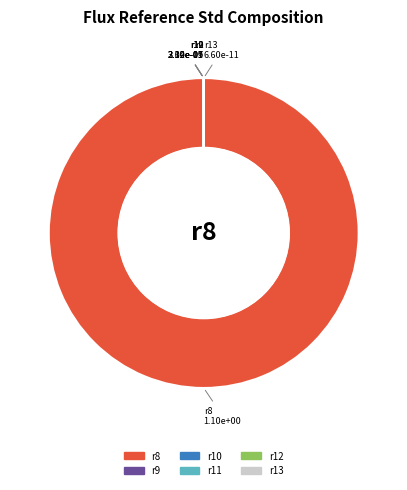

Does r8 represent more than half of the total?

Yes